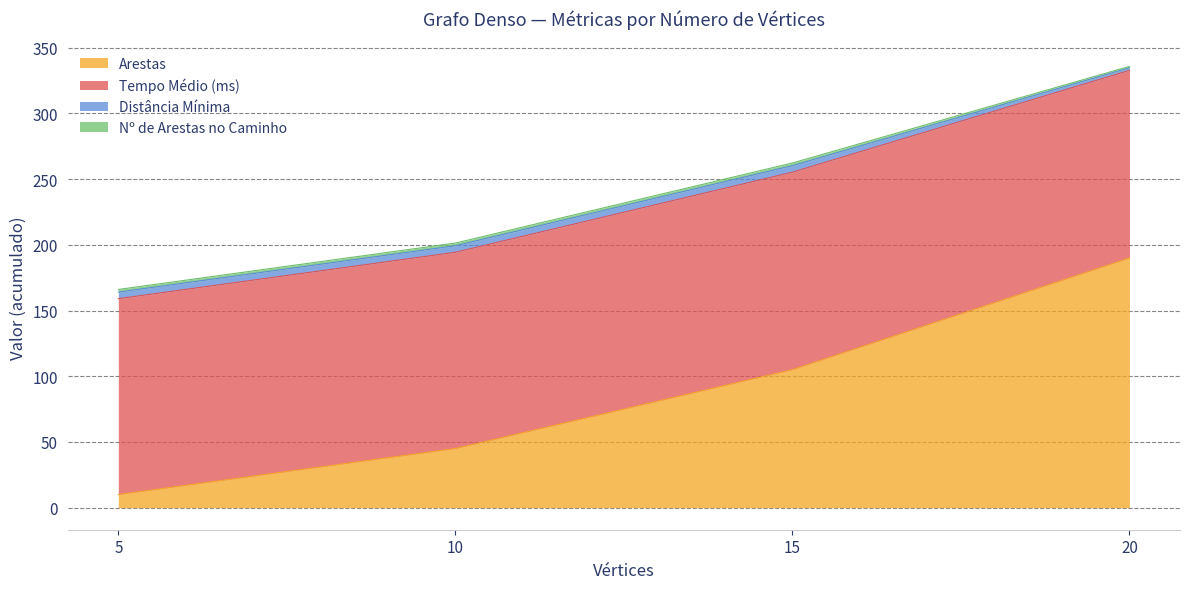

What is the sum of all Arestas values?

350.0